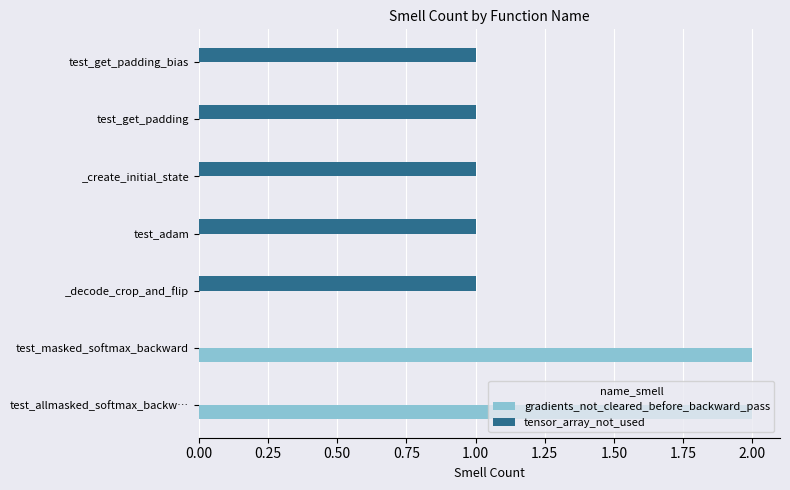

Count the gradients_not_cleared_before_backward_pass values in the range 0 to 2.

7